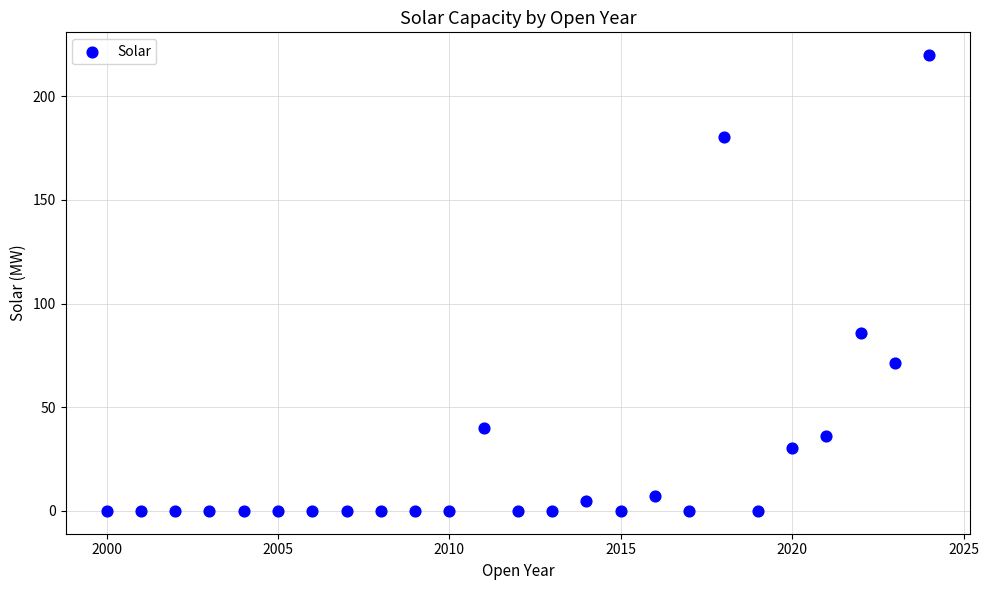

What is the range of Y values (max minus min)?

219.8